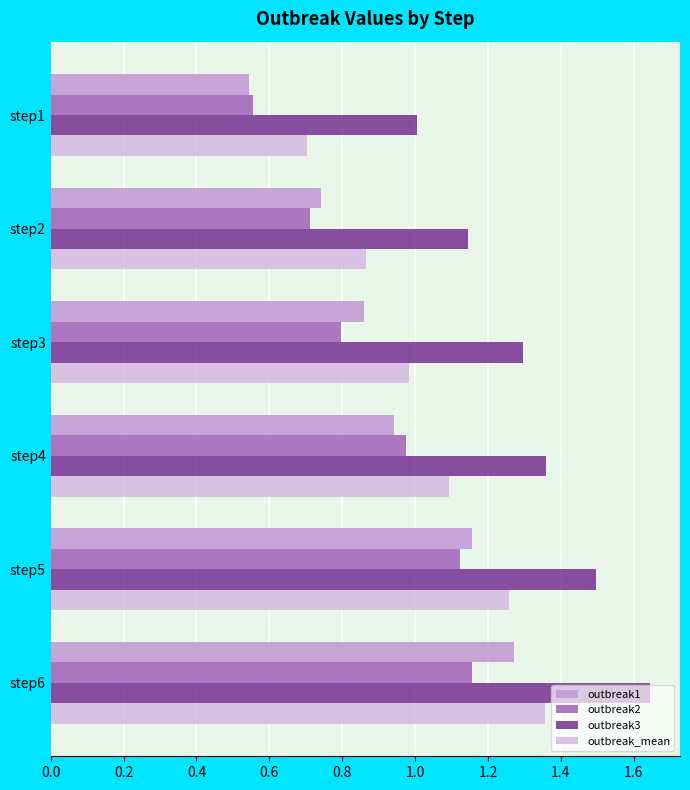

What is the sum of all outbreak1 values?

5.5